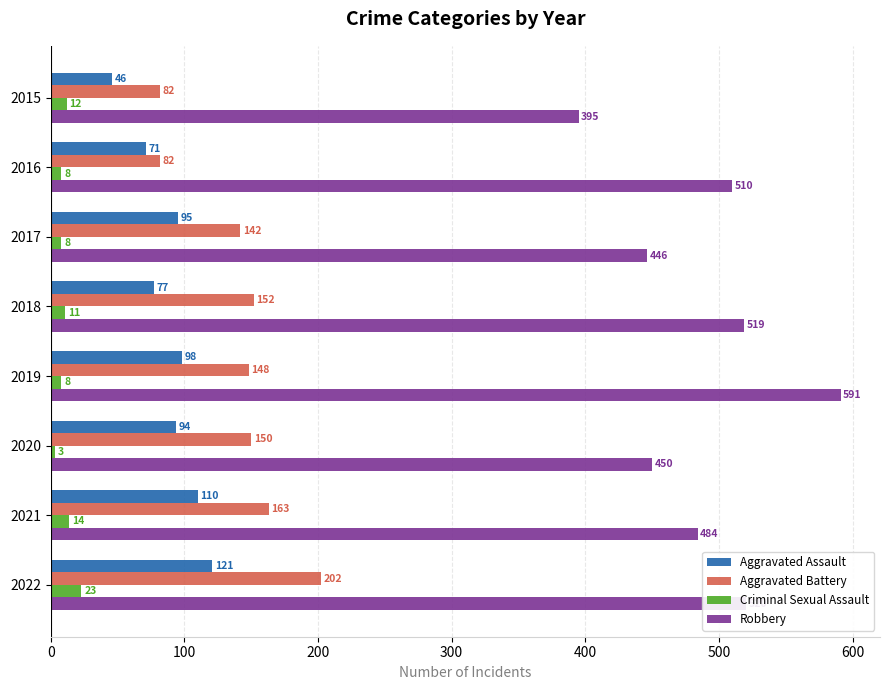

The Aggravated Assault series shows 82 at 2015. True or false?

False